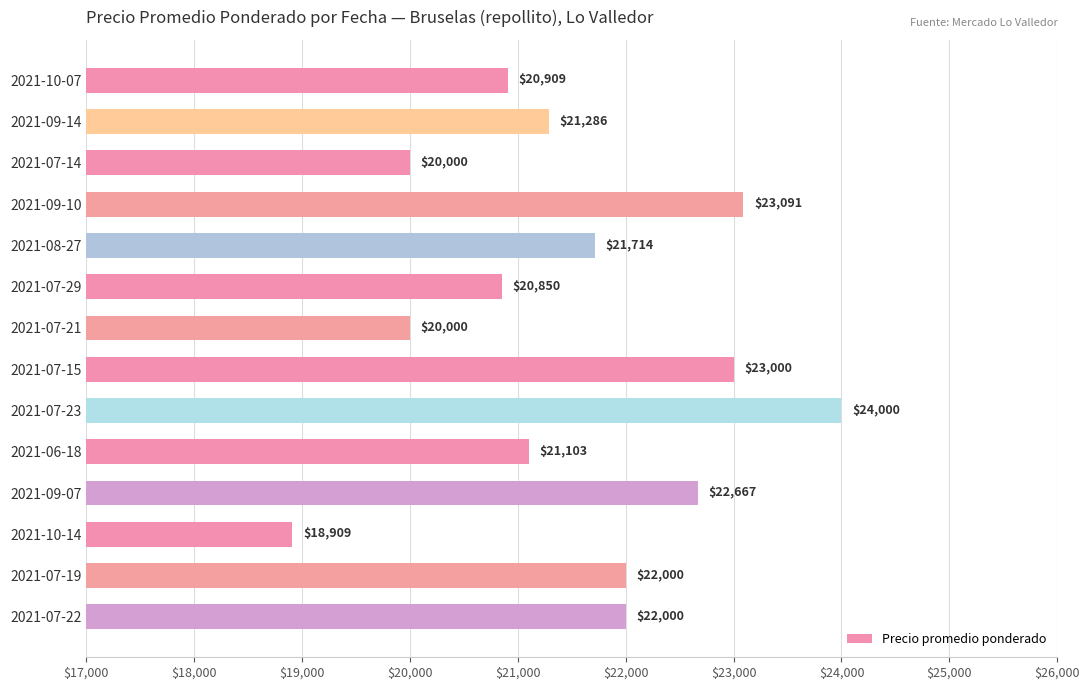

At which label is the value closest to 21454?

2021-09-14